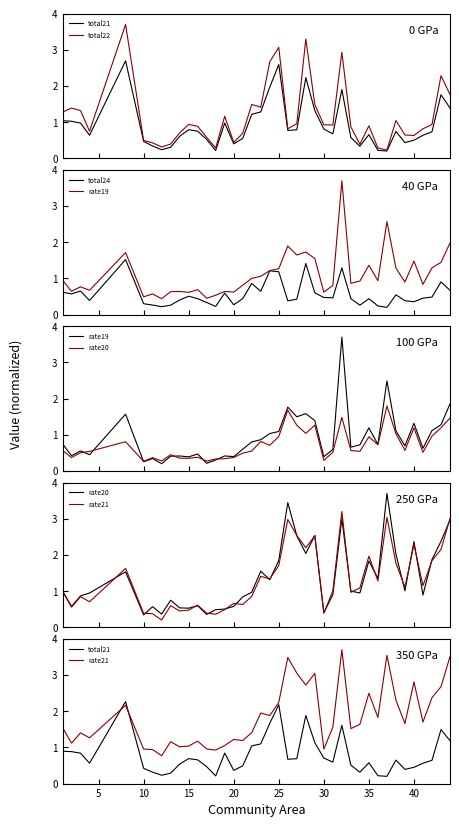

True or false: rate19 has more than 0 interior local peaks.

True